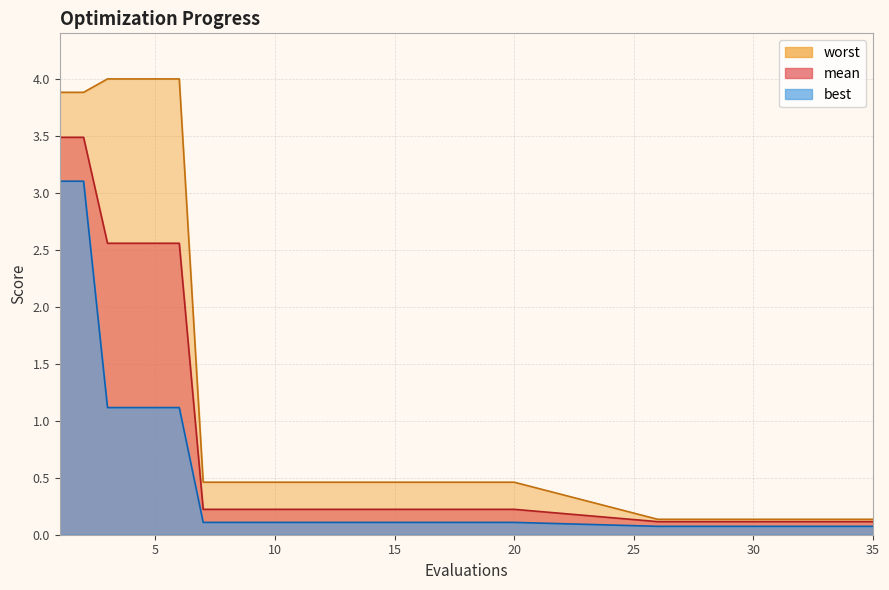

True or false: worst has a value of 0.5 at 8.

True